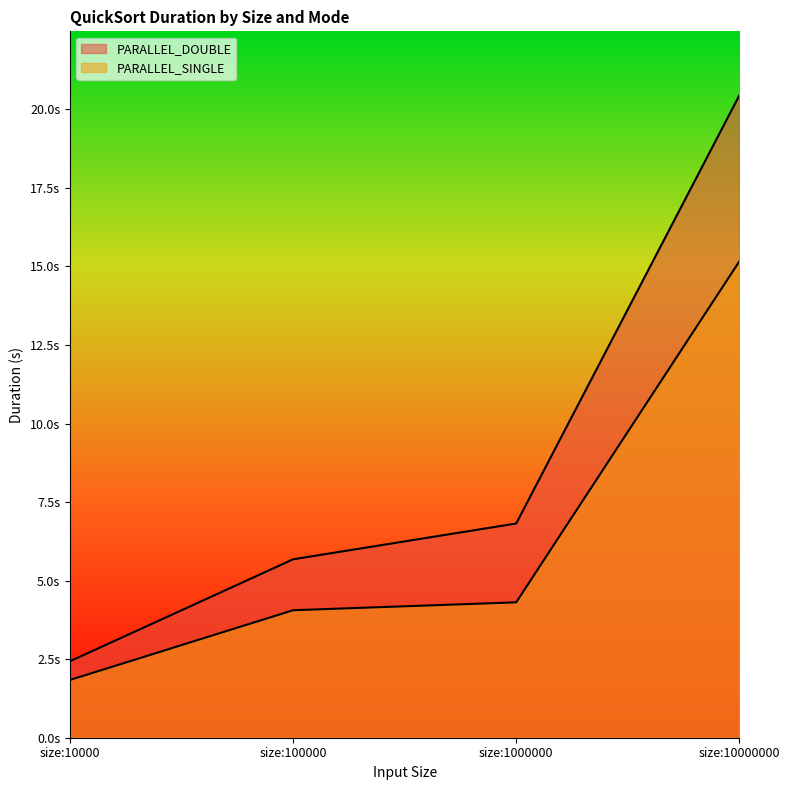

What is the sum of all PARALLEL_DOUBLE values?

35.4